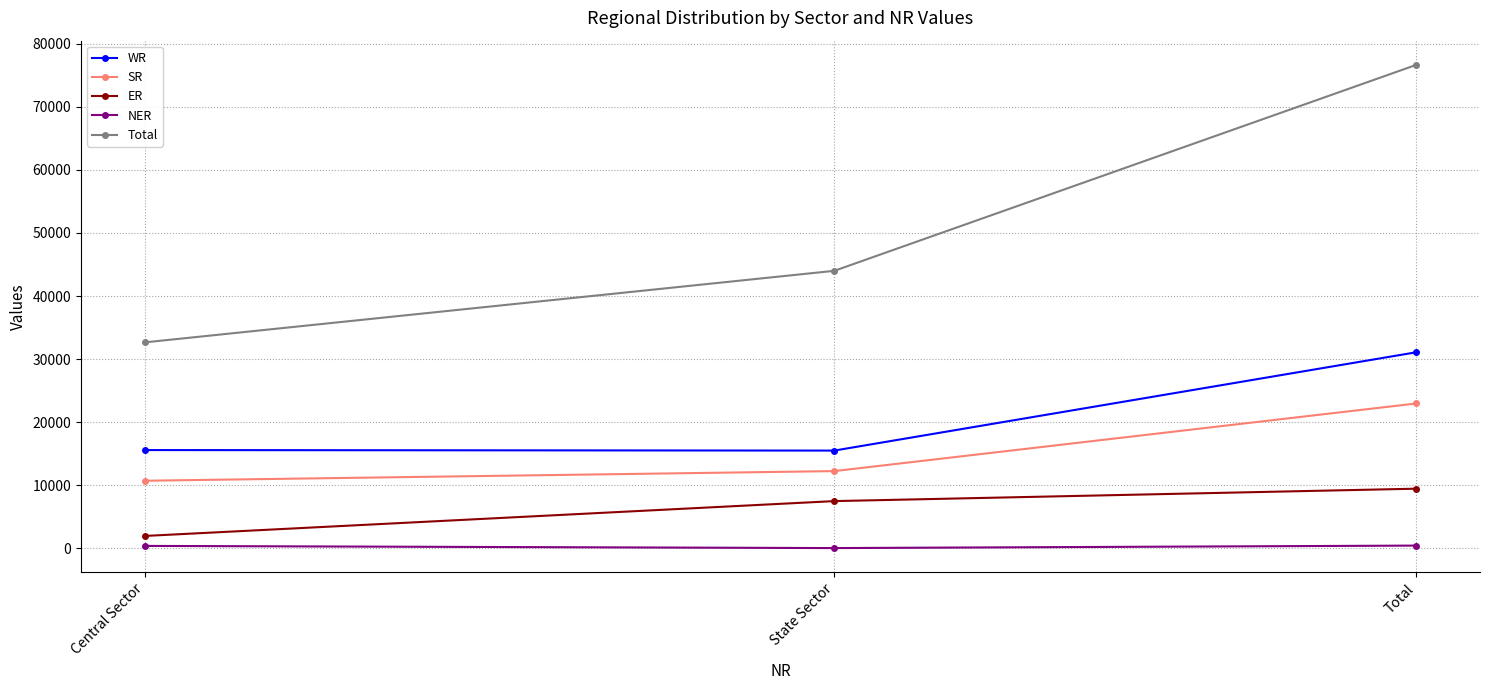

What position from the right is Central Sector?

3